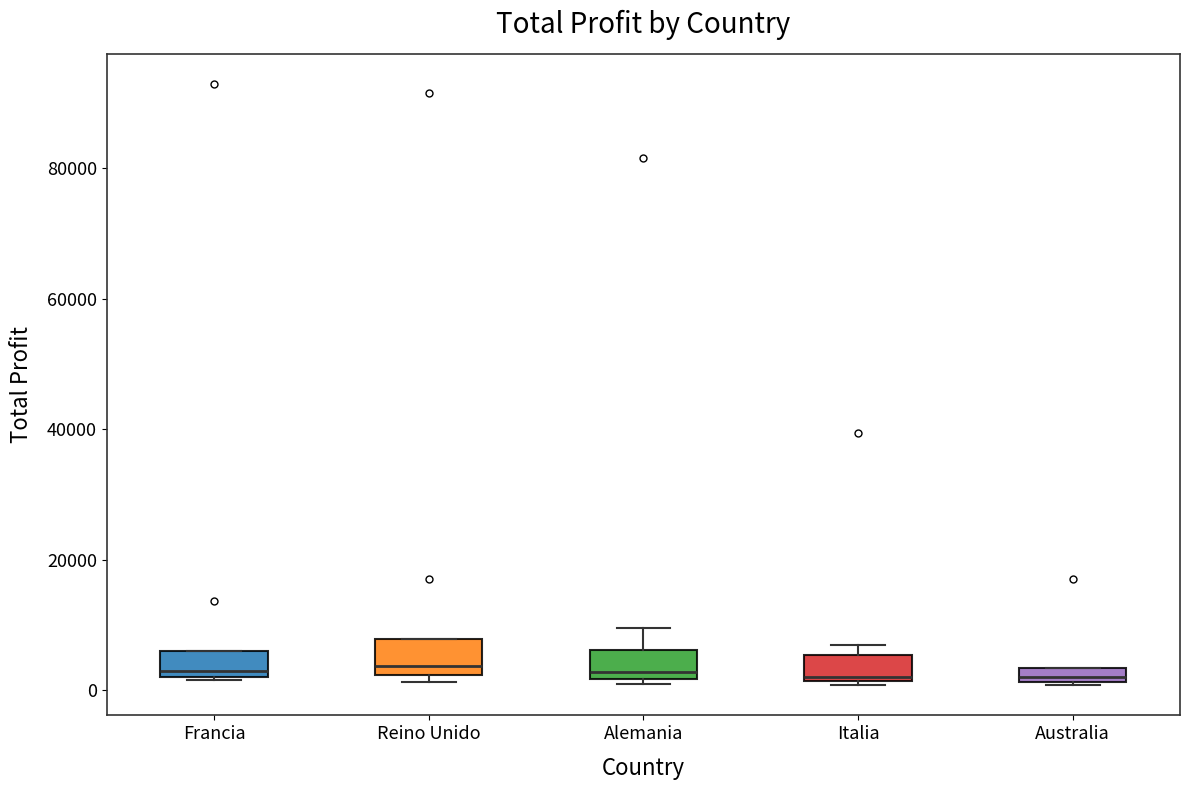

Where is the lower edge of the box for Reino Unido on the y-axis? The values are not printed on the chart, so give them approximately, as read against the axis.

2000